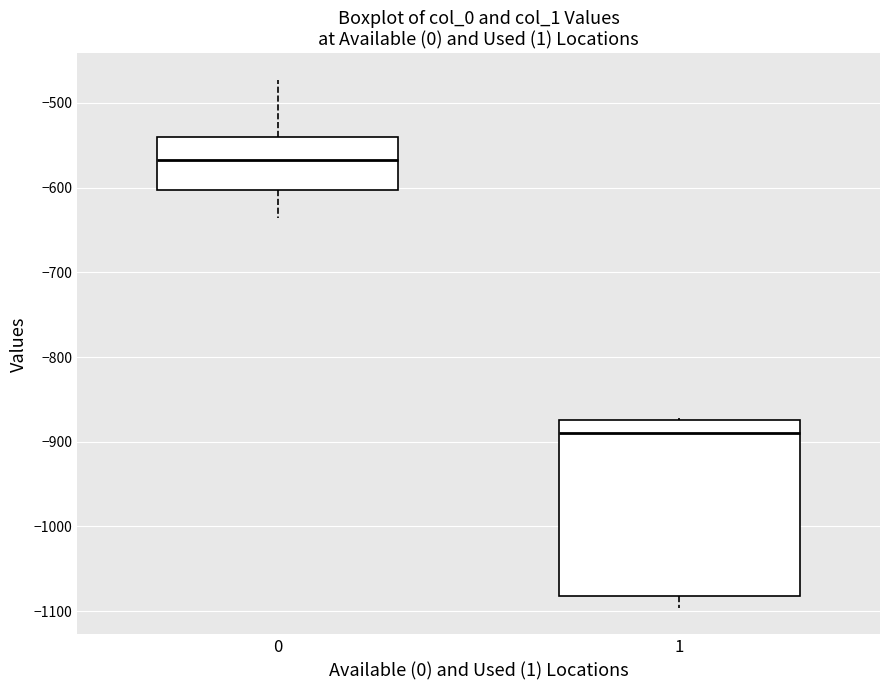

Reading left to right, read every box against the y-axis: the position of its median line, the range the box covers, and the ends of its whiskers. The values are not printed on the chart, so give them approximately, as read against the axis.

0: median -570, box -600 to -540, whiskers -640 to -470
1: median -890, box -1080 to -870, whiskers -1100 to -870